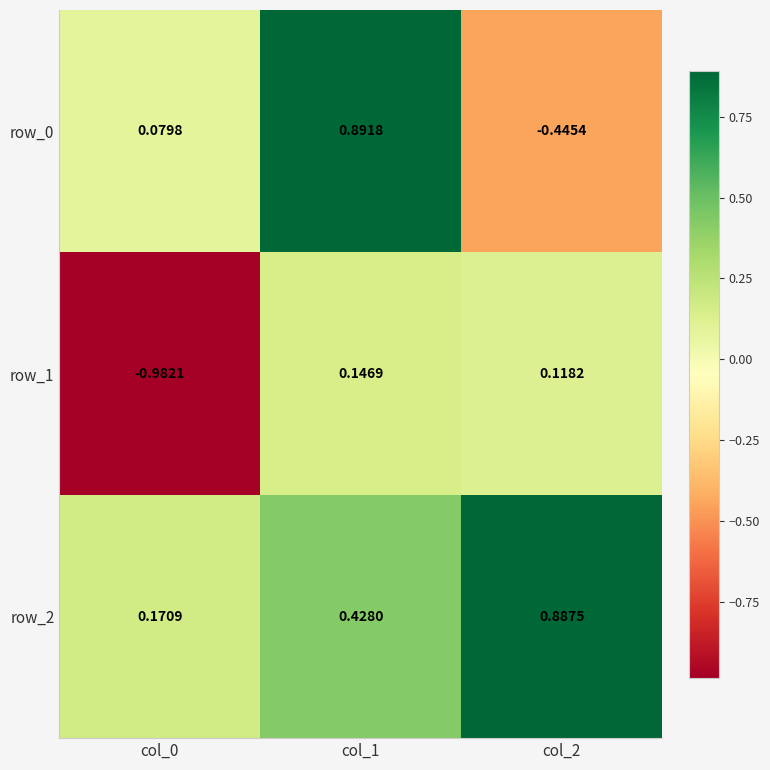

What is the difference between the row_0 values at col_0 and col_2?

0.5